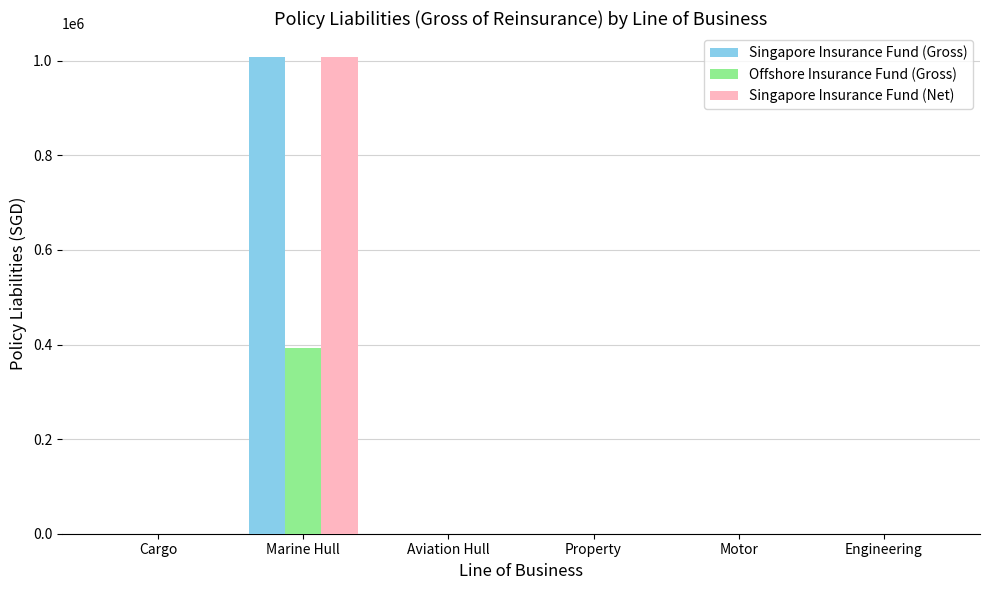

How many groups of bars are there?

6